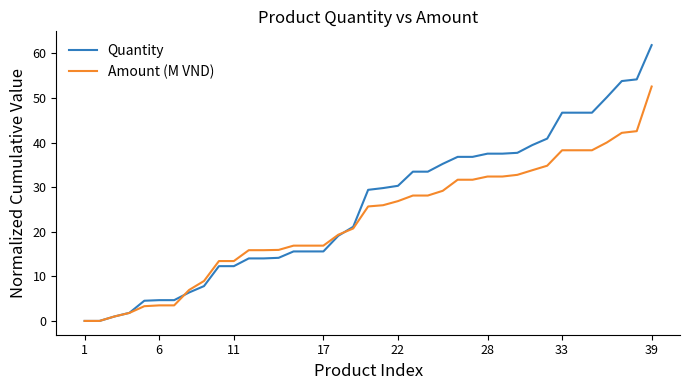

List the series in order of their overall mean, lowest first.

Amount (M VND), Quantity